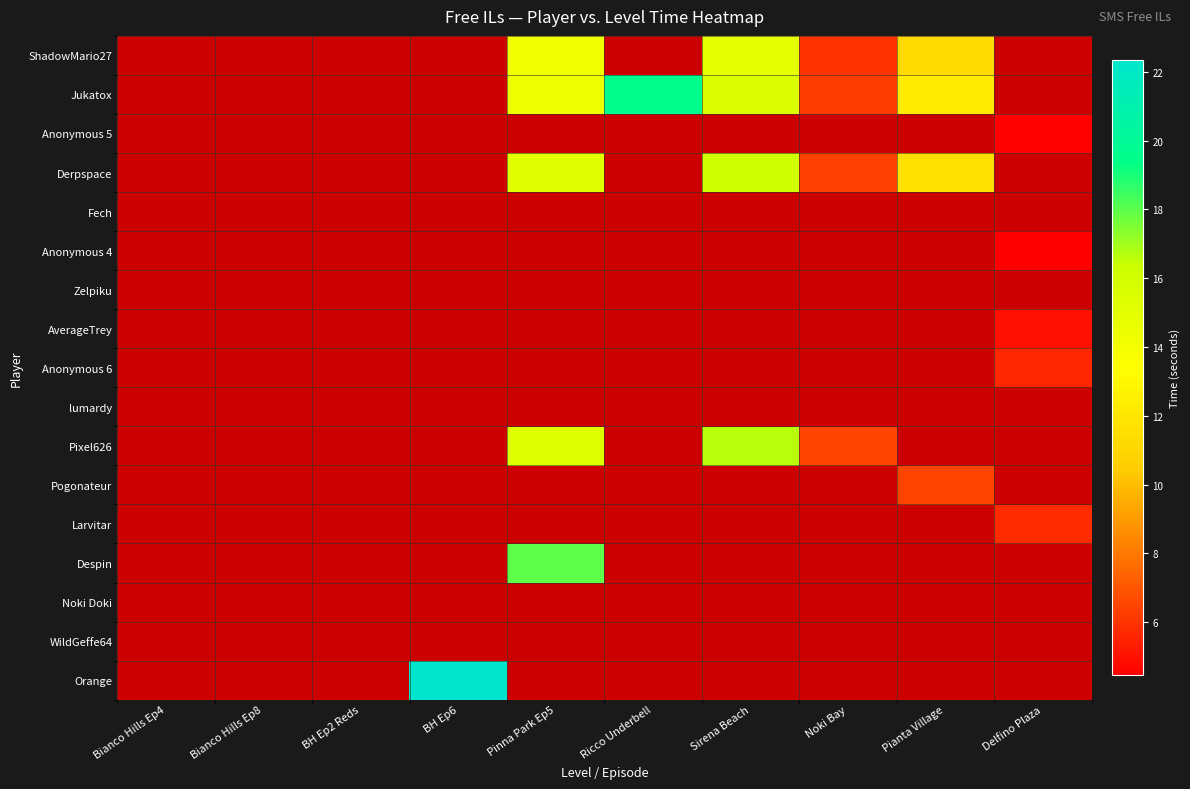

The Derpspace series shows 0.0 at Ricco Underbell. True or false?

True